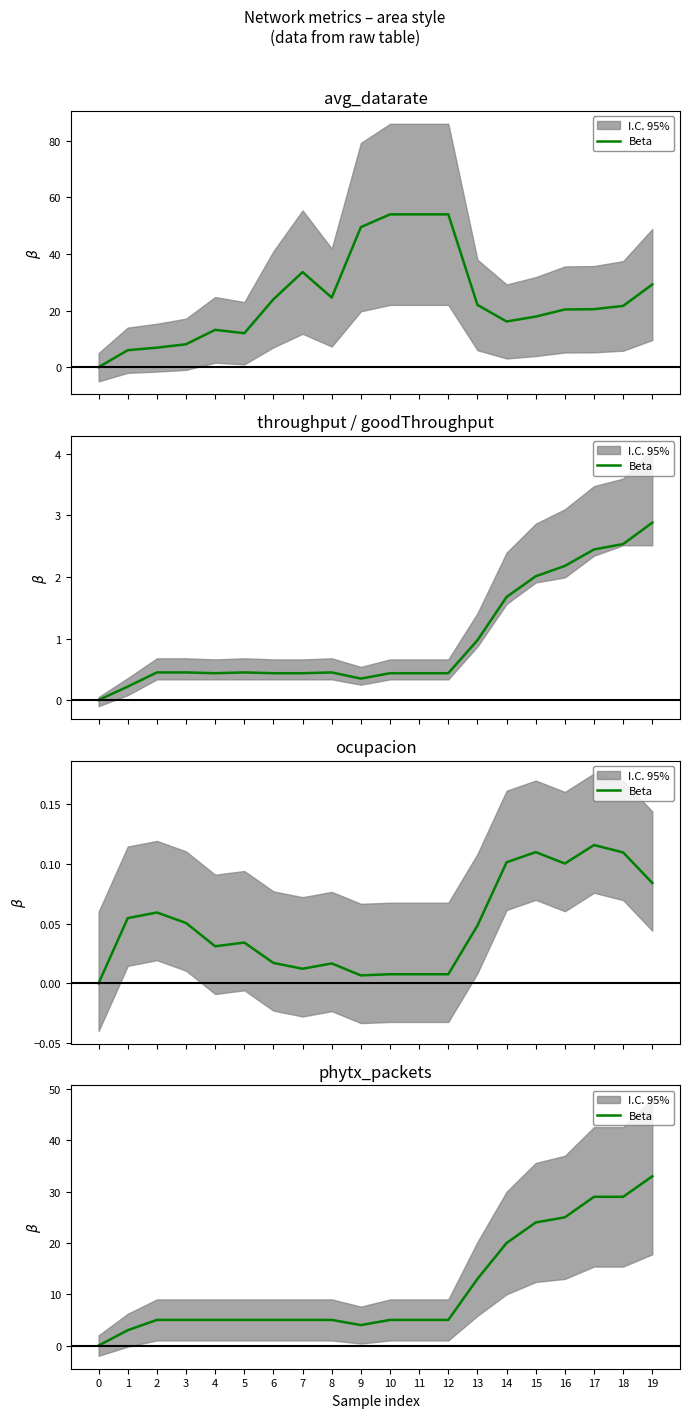

What value does the data have at 11?

5